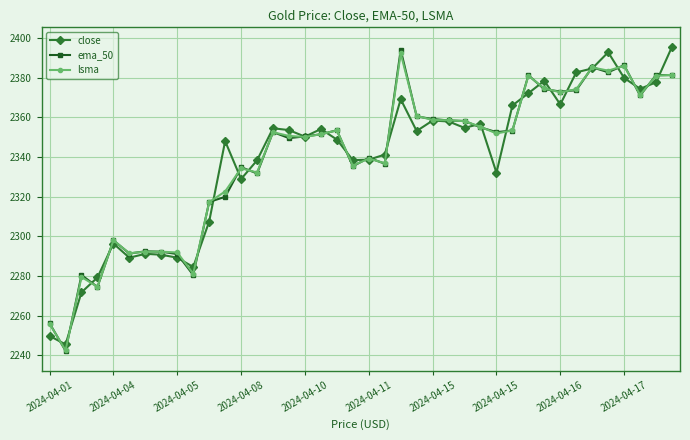

What is the value of the ema_50 point at the 33rd from the left?

2373.1